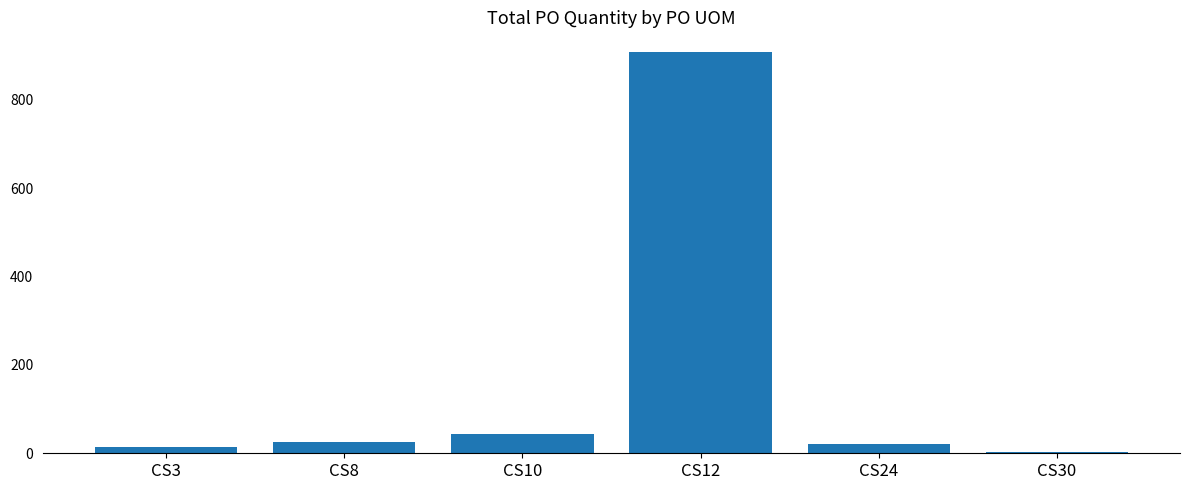

The value at CS8 is 25. True or false?

True